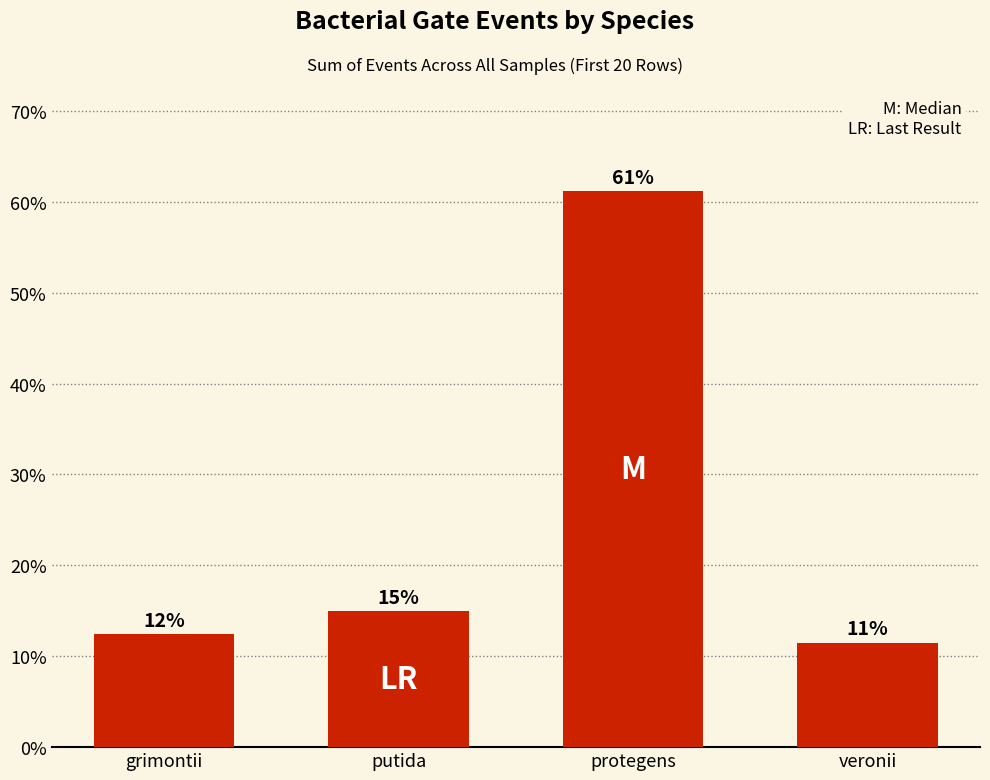

Rank the categories by value from highest to lowest.

protegens, putida, grimontii, veronii